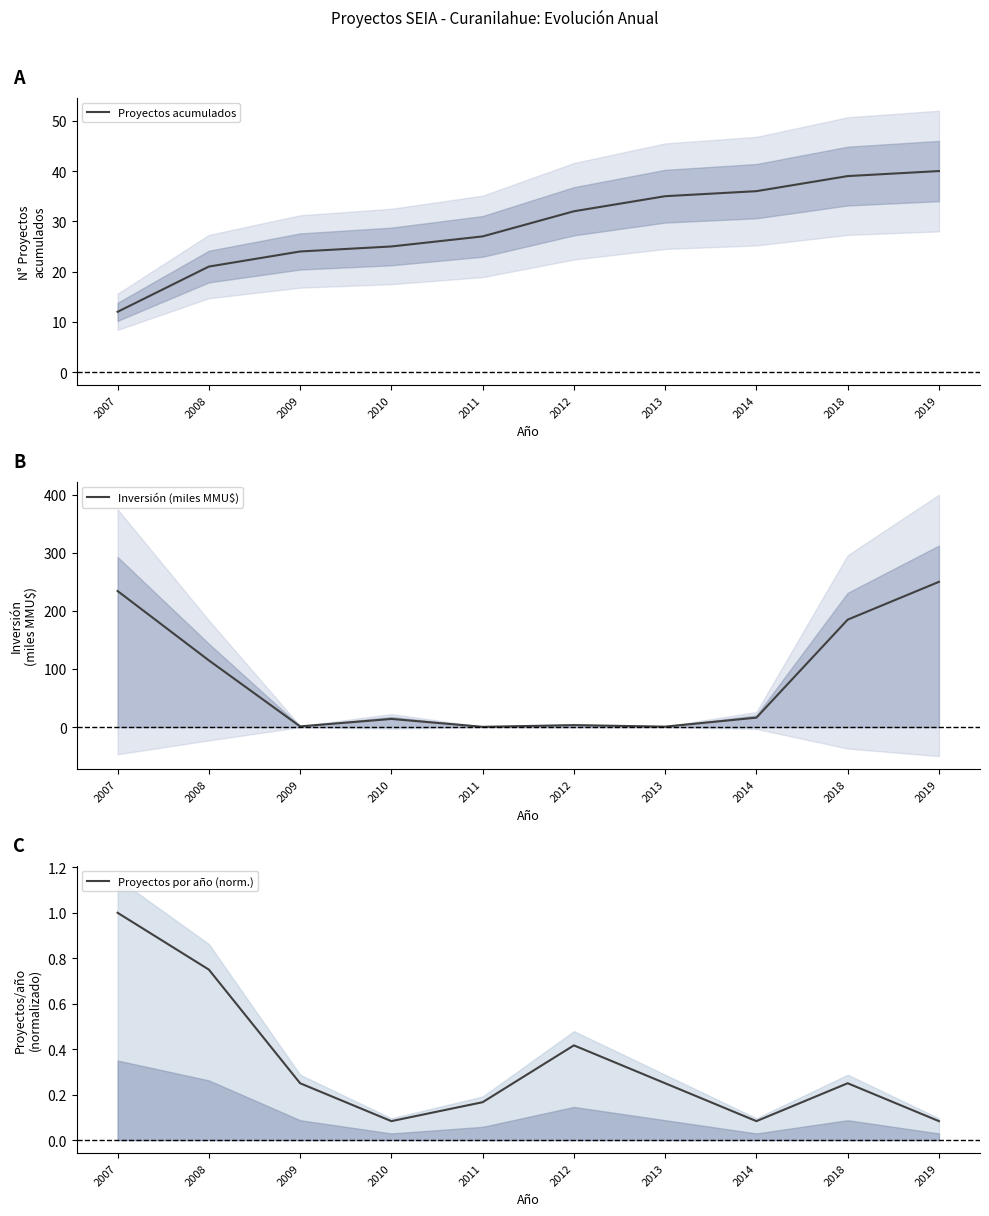

Where is Proyectos acumulados nearest to the value 26?

2010